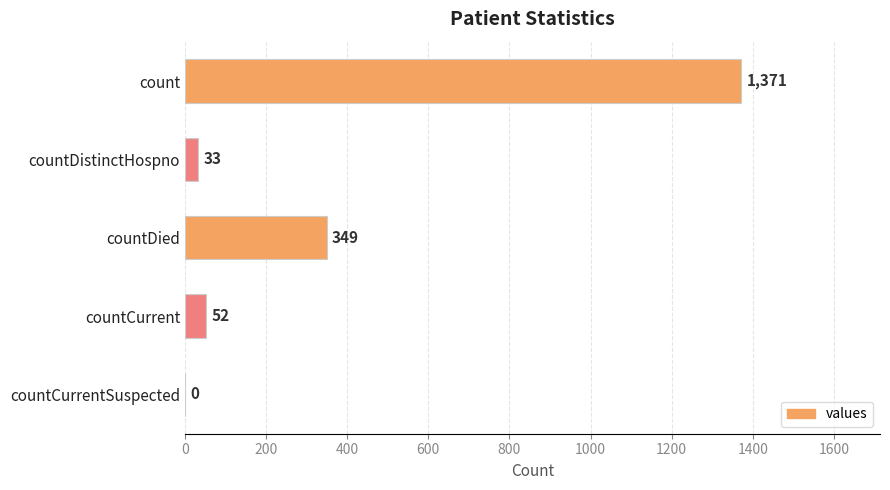

What is the greatest value displayed?

1371